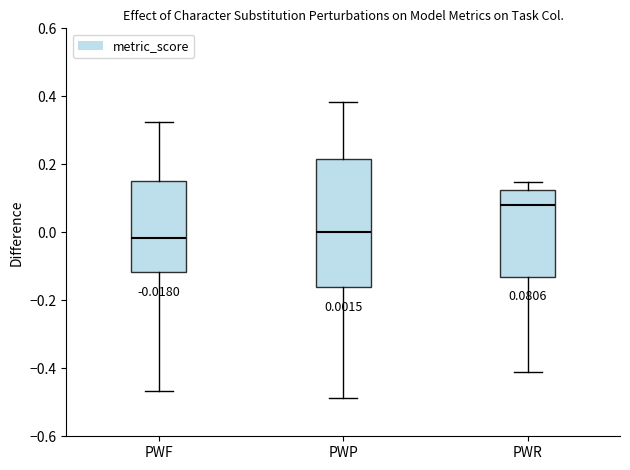

Comparing the boxes themselves (not the whiskers), which one is the tallest?

PWP